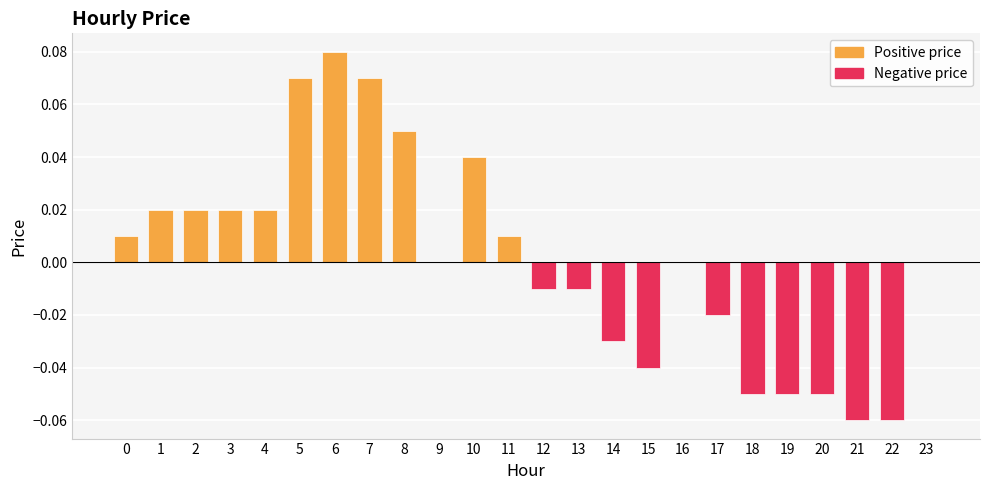

How many bars are there in each group?

2